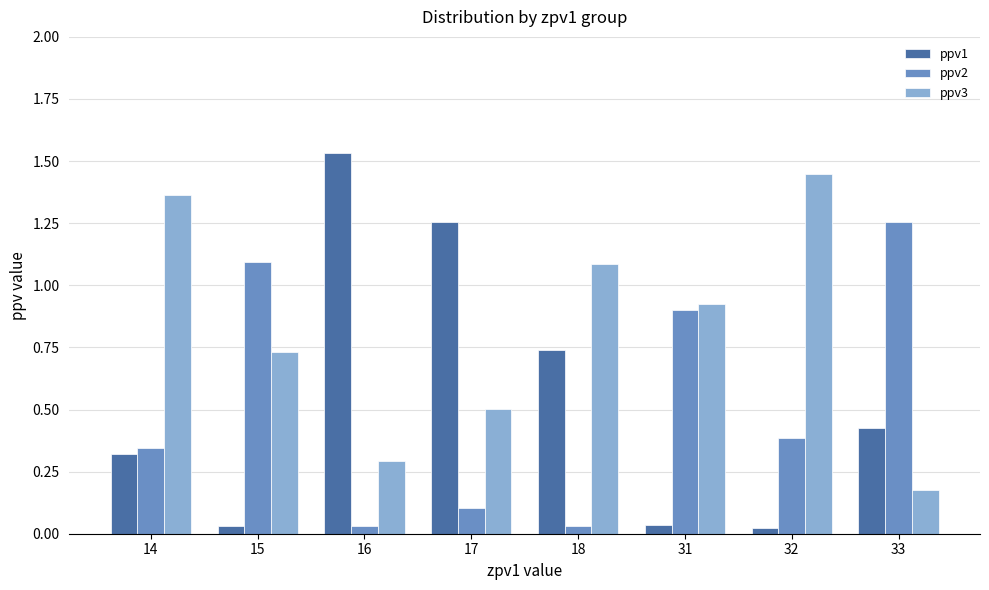

The value of ppv3 at 31 is 0.9. True or false?

True